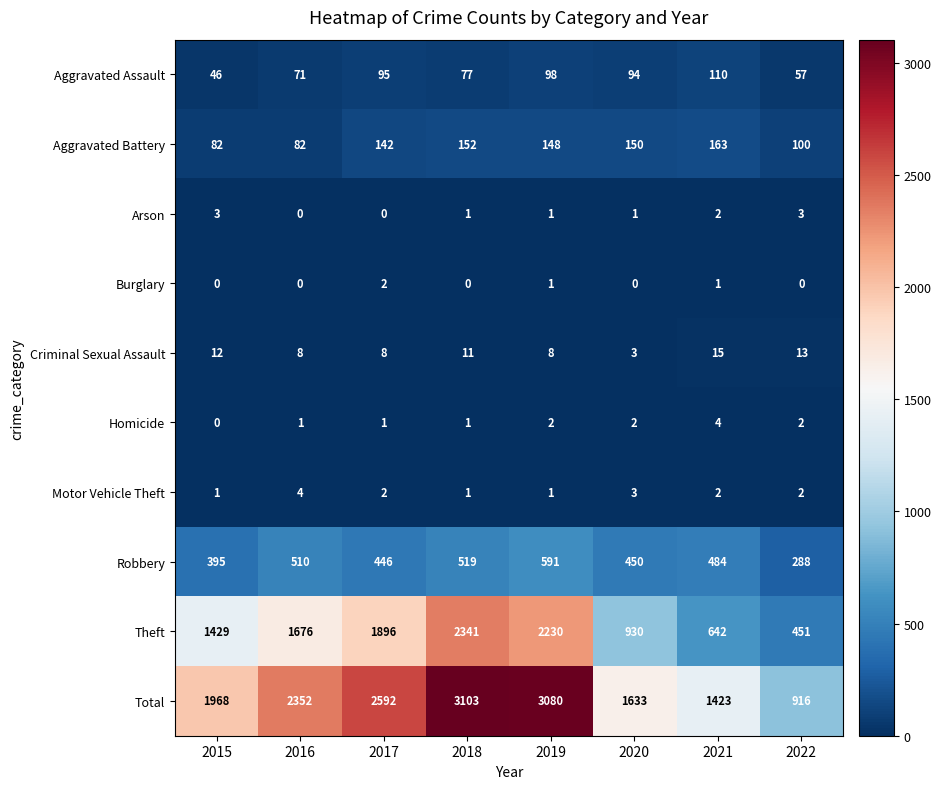

What is the maximum value shown in the chart?

3103